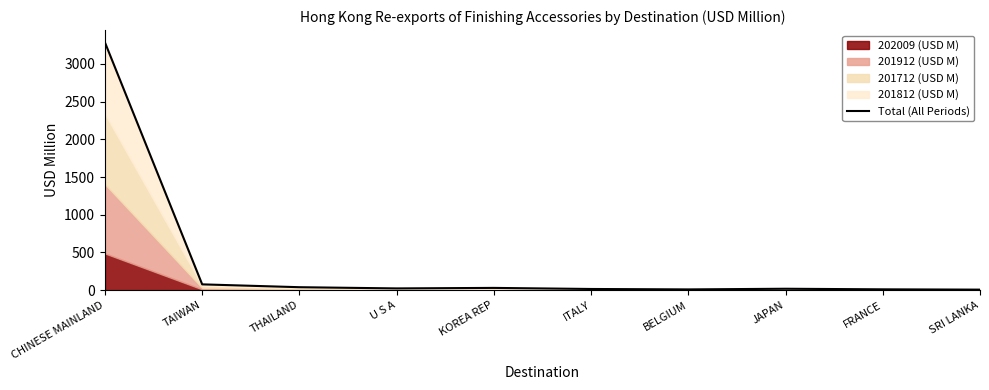

What is the sum of the values at U S A and BELGIUM?

32.2